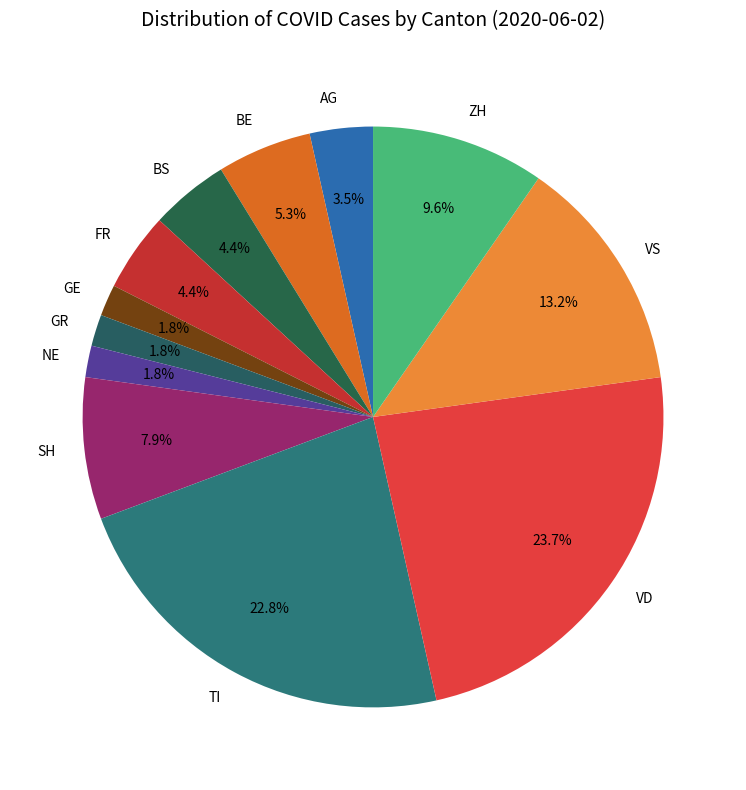

Which has a higher value, VS or BE?

VS